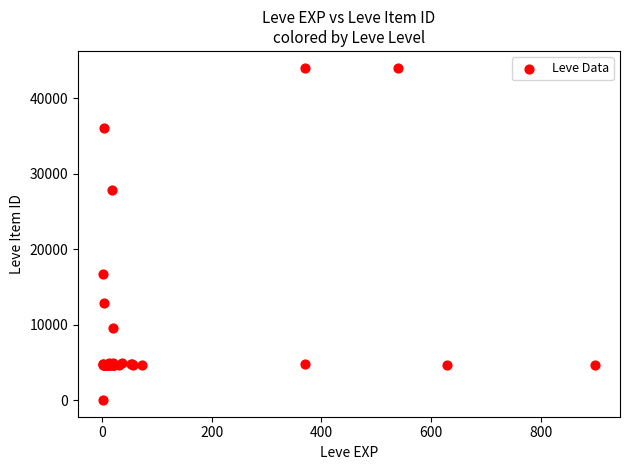

What Y value in the scatter plot is closest to 22050?

16734